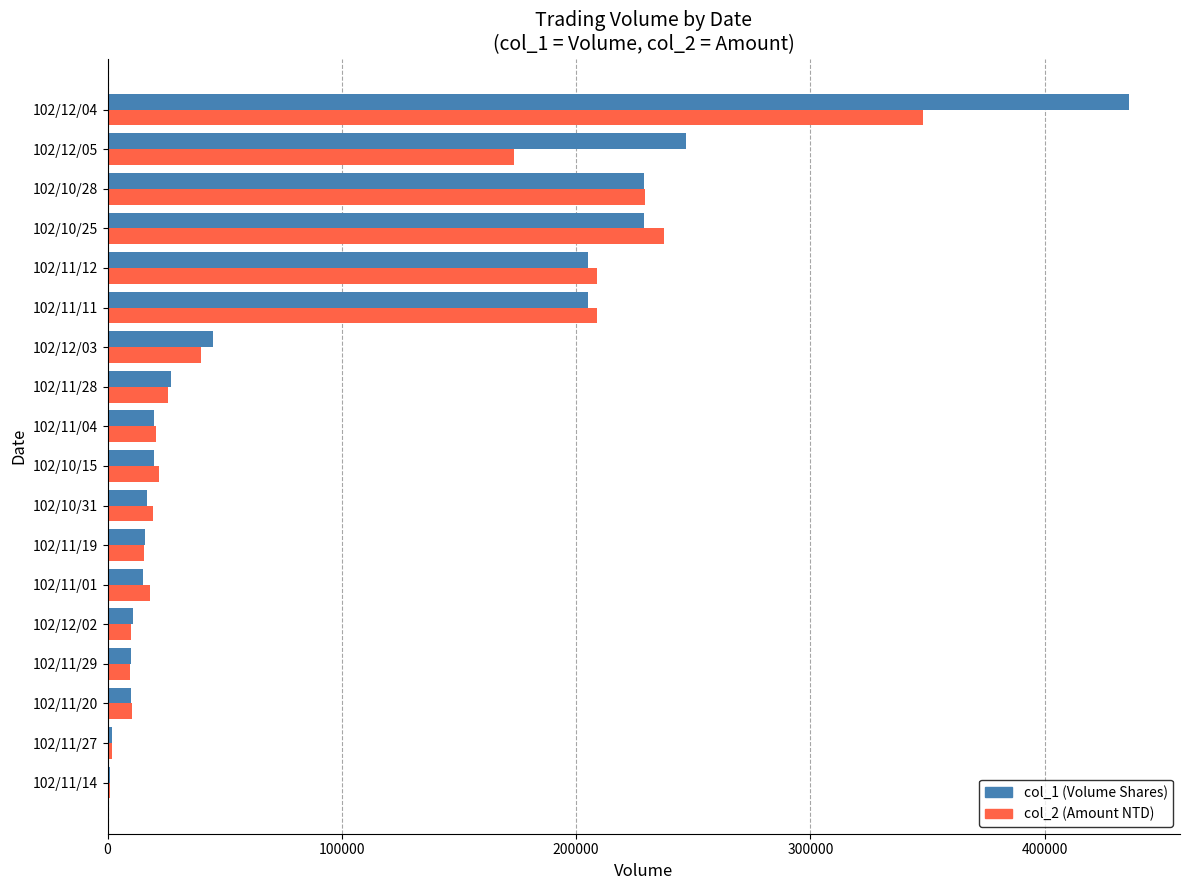

At which category does the chart reach its peak across all series?

102/12/04